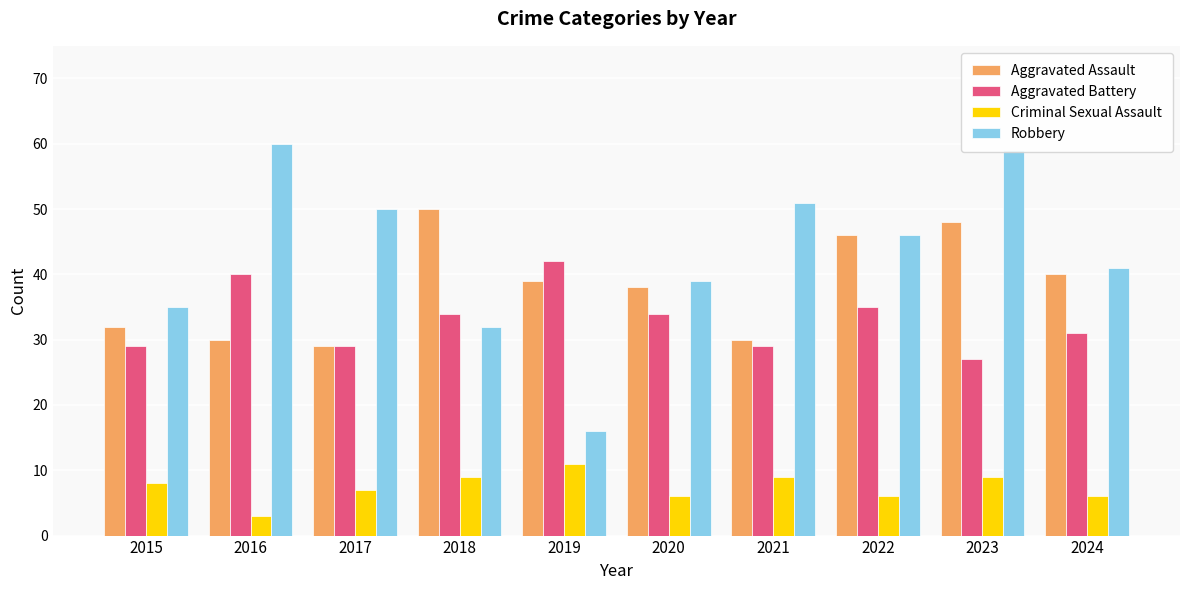

What are all the series names shown in the legend?

Aggravated Assault, Aggravated Battery, Criminal Sexual Assault, Robbery